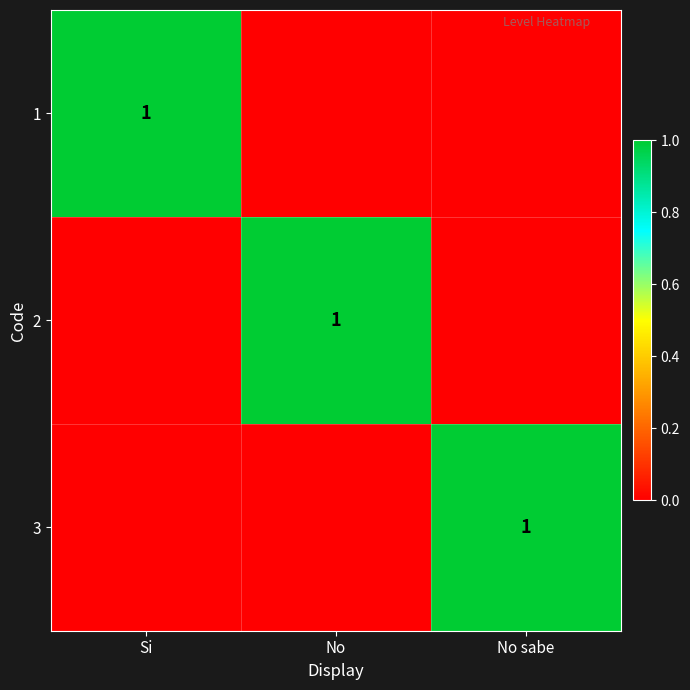

True or false: 3 has a value of 2 at No sabe.

False